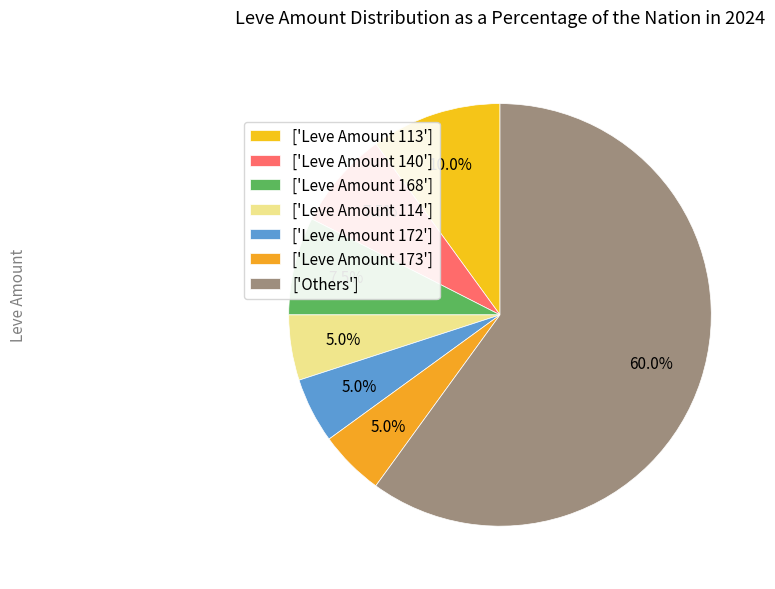

What is the largest slice in the pie chart?

['Others']